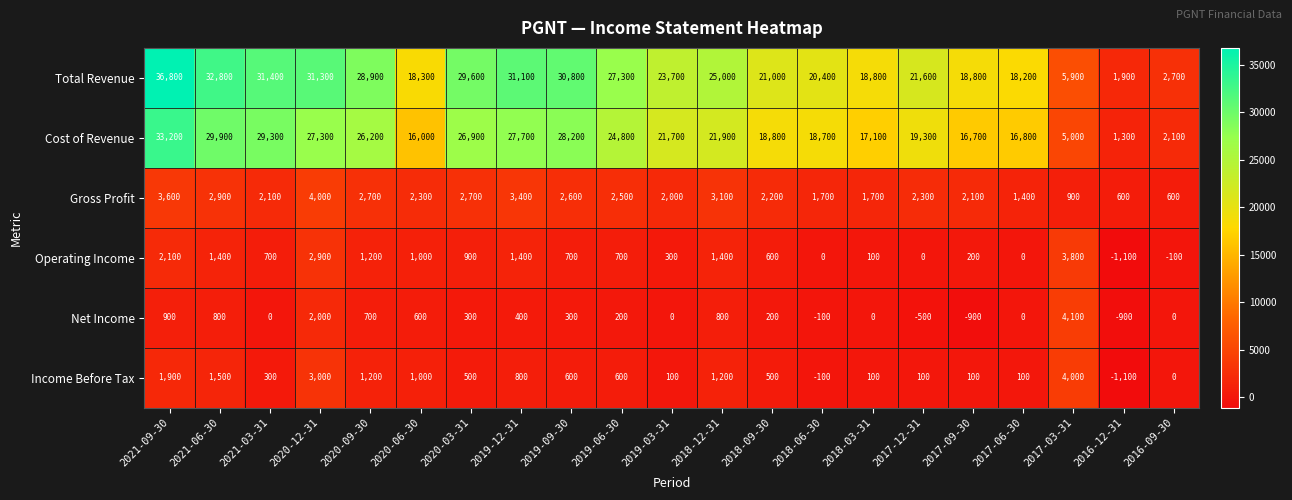

Rank the series at 2021-03-31 from lowest to highest value.

Net Income, Income Before Tax, Operating Income, Gross Profit, Cost of Revenue, Total Revenue